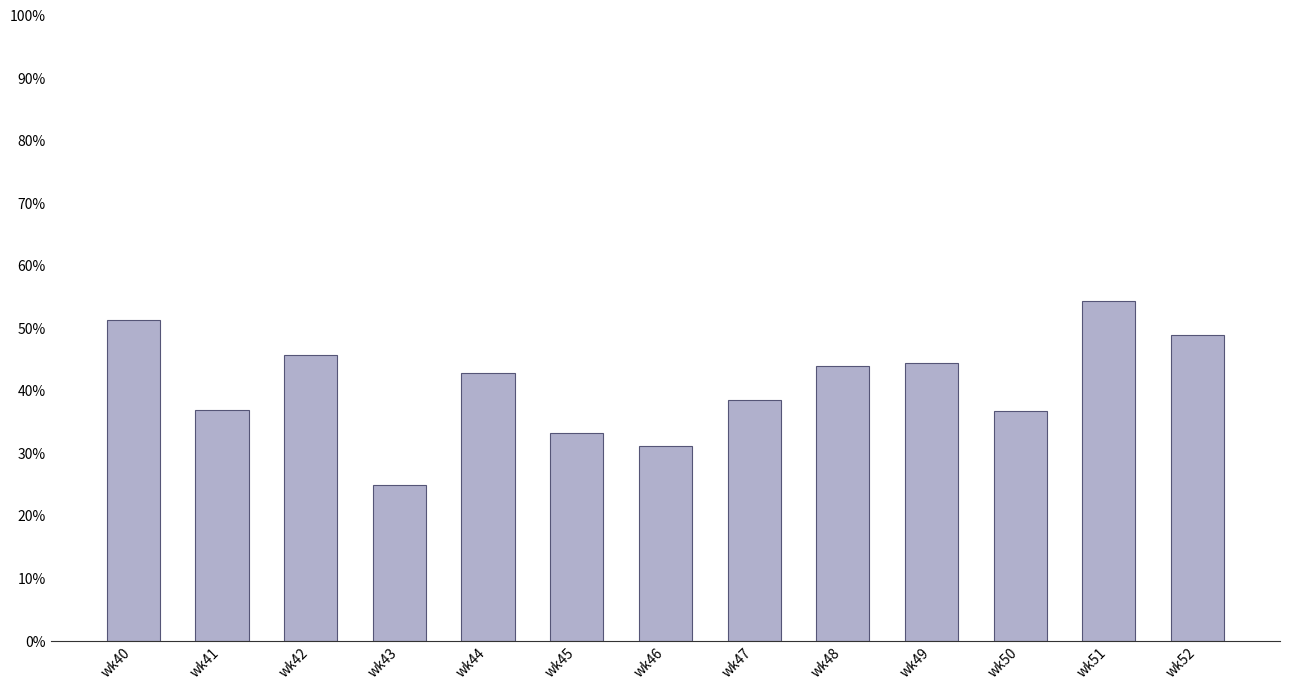

Which label corresponds to the smallest value in the chart?

wk43